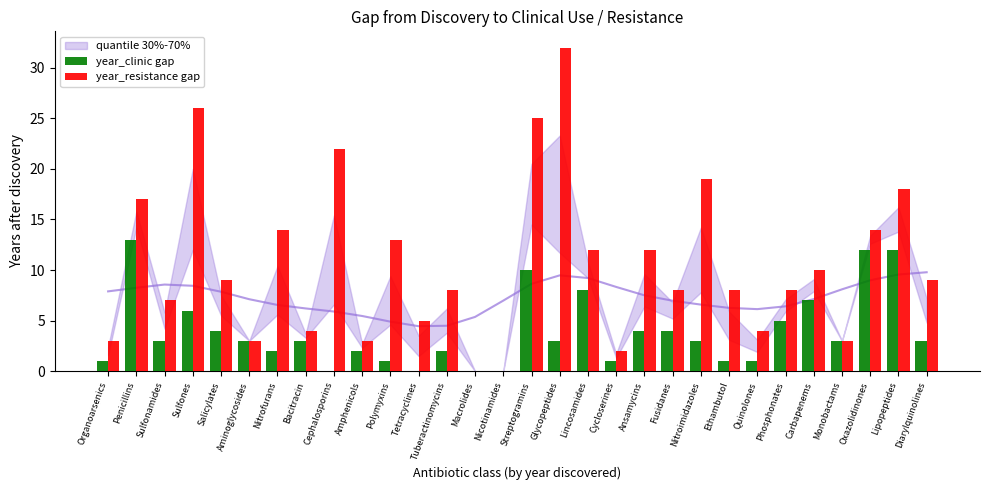

What is the sum of all year_clinic gap values?

117